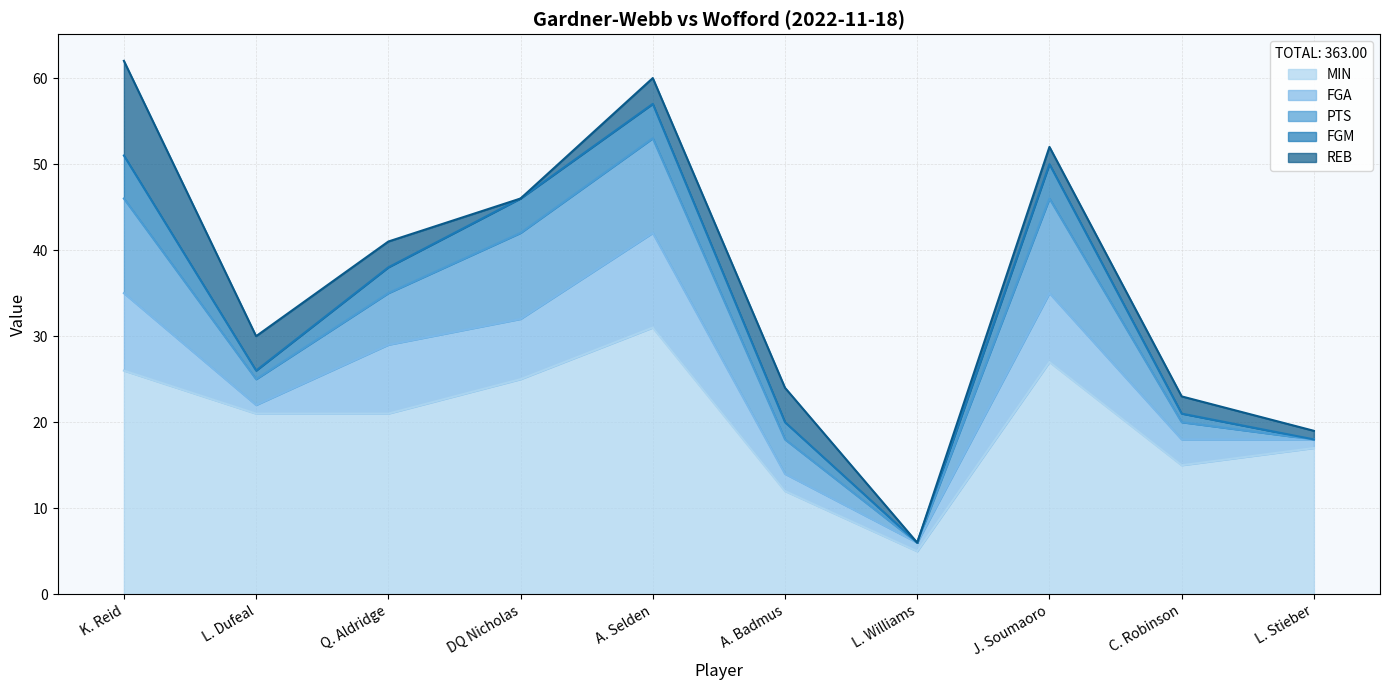

Where does the MIN series first go above 21?

K. Reid